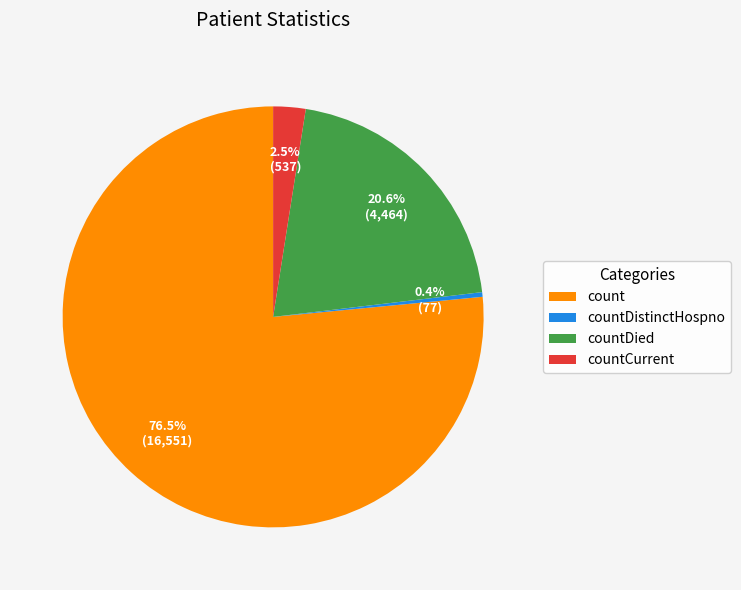

Is it true that countDied is 21% of the pie?

True